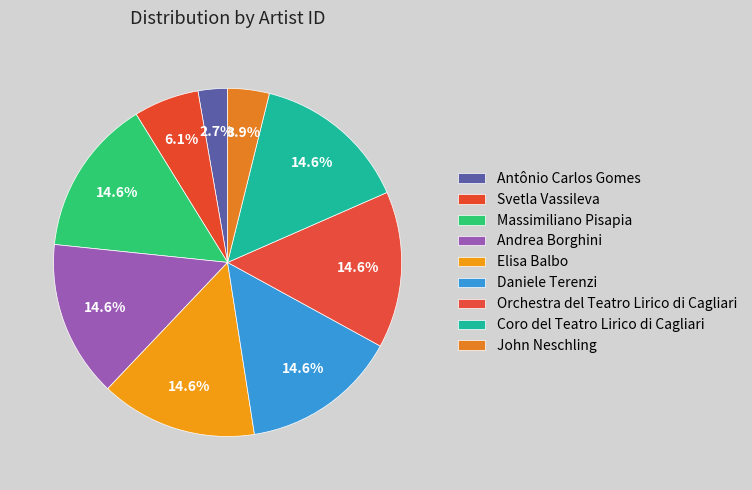

Is it true that Massimiliano Pisapia is 28% of the pie?

False